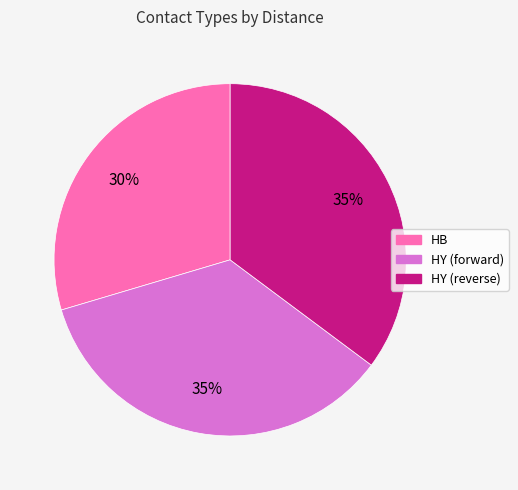

Is there a majority slice in this chart?

No